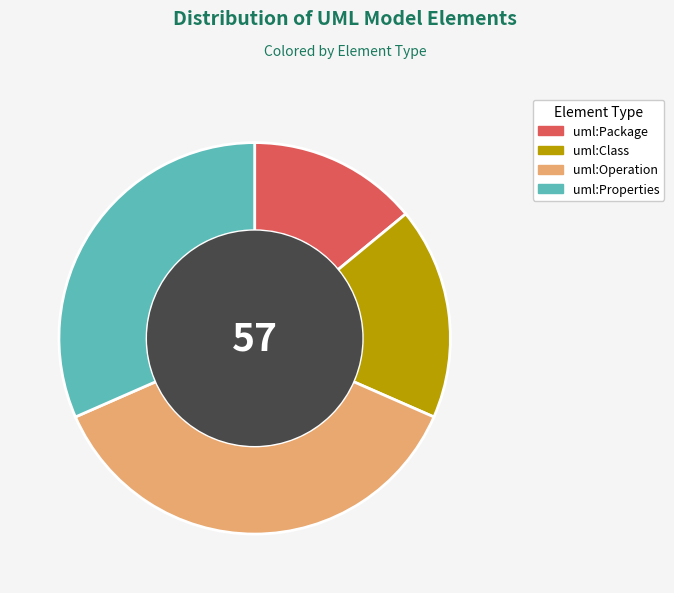

Which slice is the largest?

uml:Operation